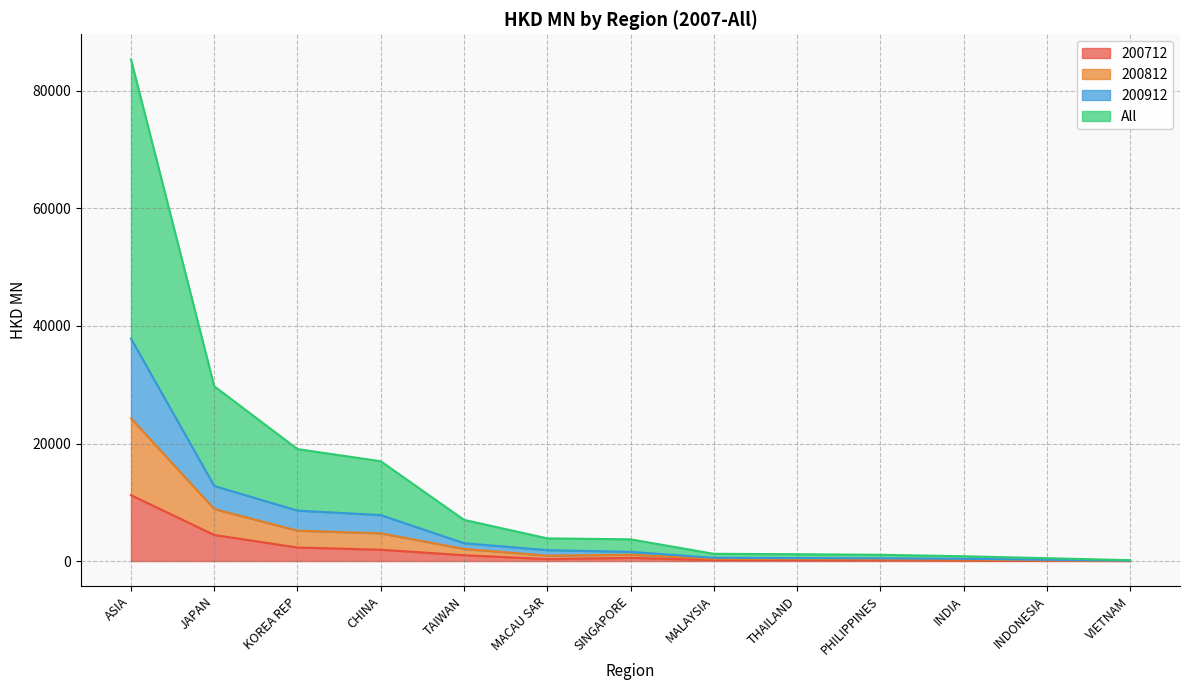

At which category is the sum across all series the highest?

ASIA